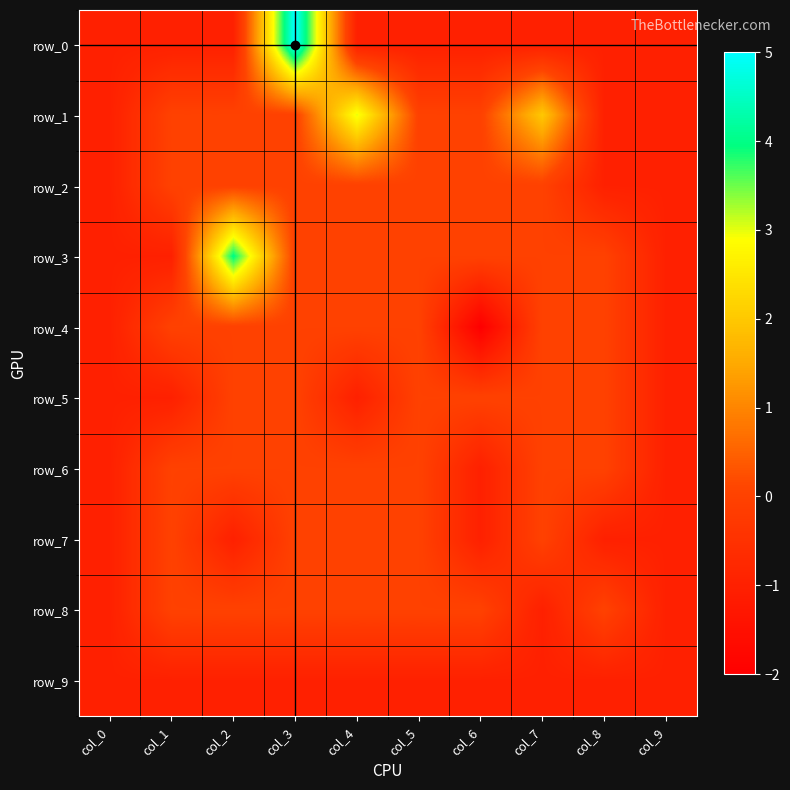

Reading right to left, extract all data points from this chart.

row_0: -1	-1	-1	-1	-1	-1	5	-1	-1	-1
row_1: -1	-1	2	0	0	3	0	0	0	-1
row_2: -1	-1	0	0	0	0	0	0	0	-1
row_3: -1	0	0	0	0	0	0	4	-1	-1
row_4: -1	0	0	-2	0	0	0	0	0	-1
row_5: -1	0	0	0	0	-1	0	0	-1	-1
row_6: -1	0	0	-1	0	0	0	0	0	-1
row_7: -1	-1	0	-1	0	0	0	-1	0	-1
row_8: -1	0	-1	0	0	0	0	0	0	-1
row_9: -1	-1	-1	-1	-1	-1	-1	-1	-1	-1